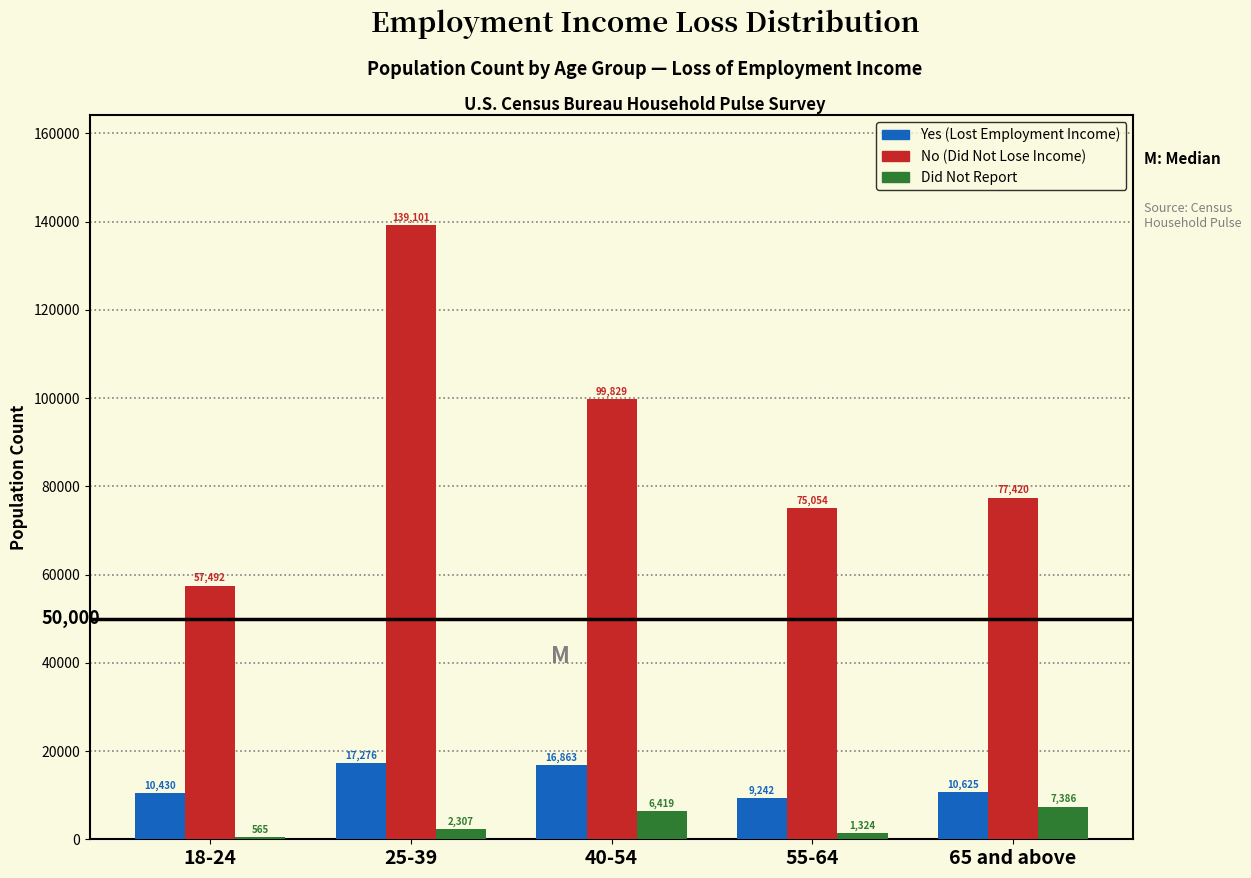

Reading left to right, extract all data points from this chart.

Yes (Lost Employment Income): 10430	17276	16863	9242	10625
No (Did Not Lose Income): 57492	139101	99829	75054	77420
Did Not Report: 565	2307	6419	1324	7386